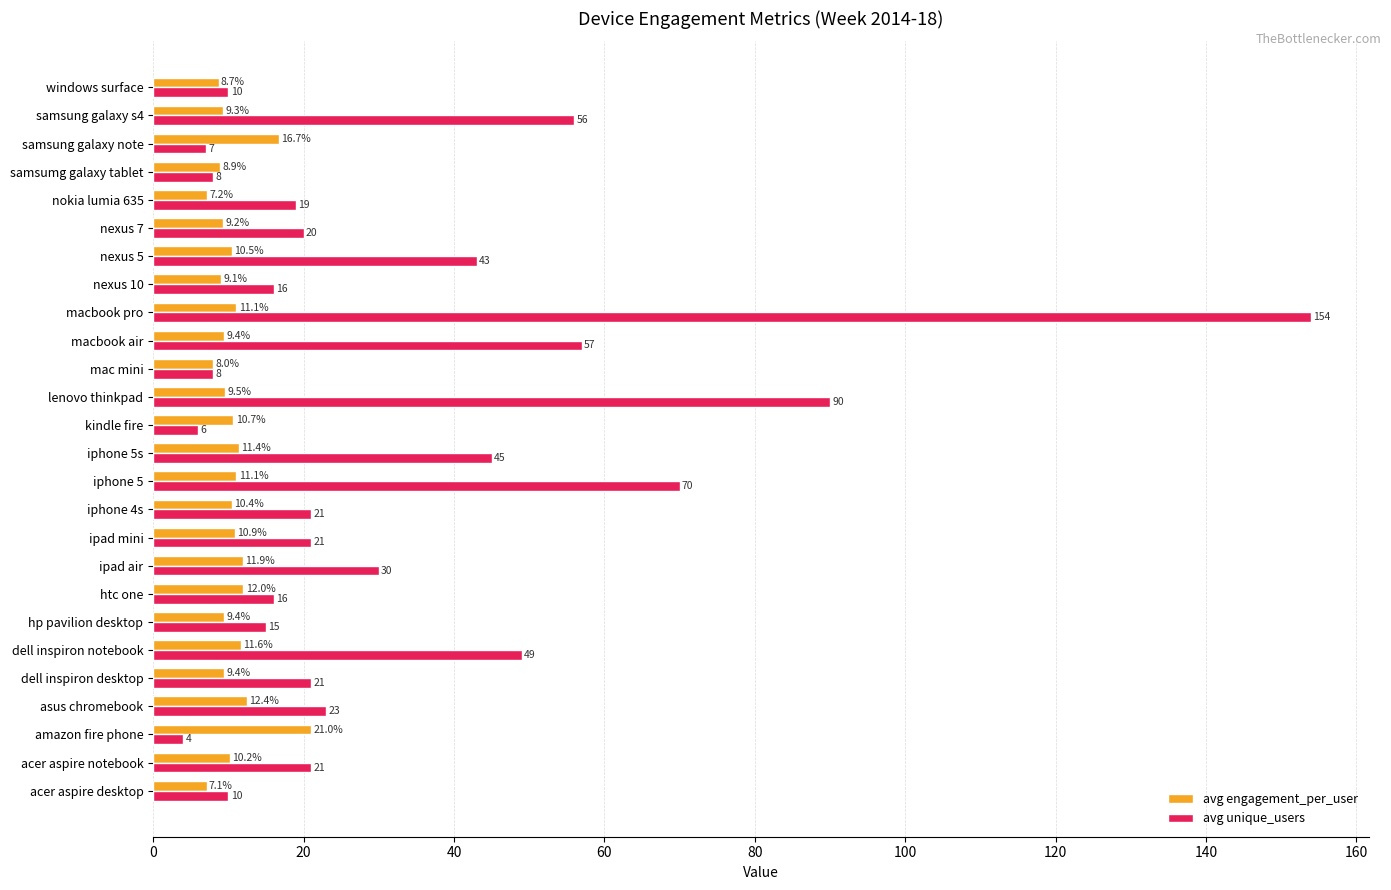

What is the average value of the avg unique_users series?

32.3